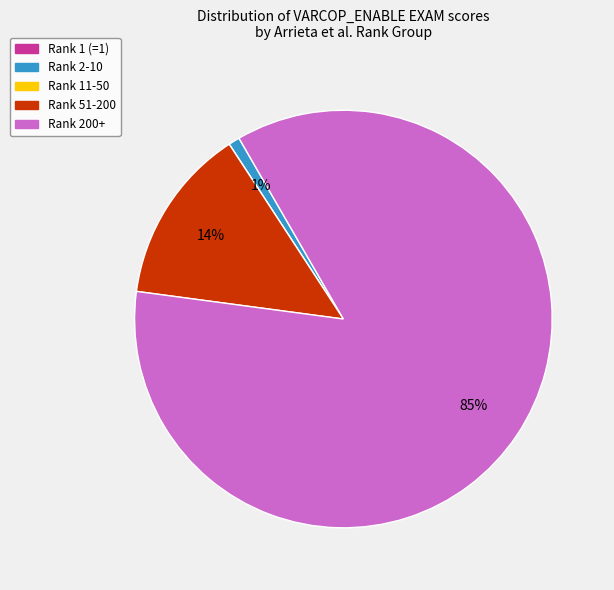

To the nearest percent, what is the average slice percentage?

20%